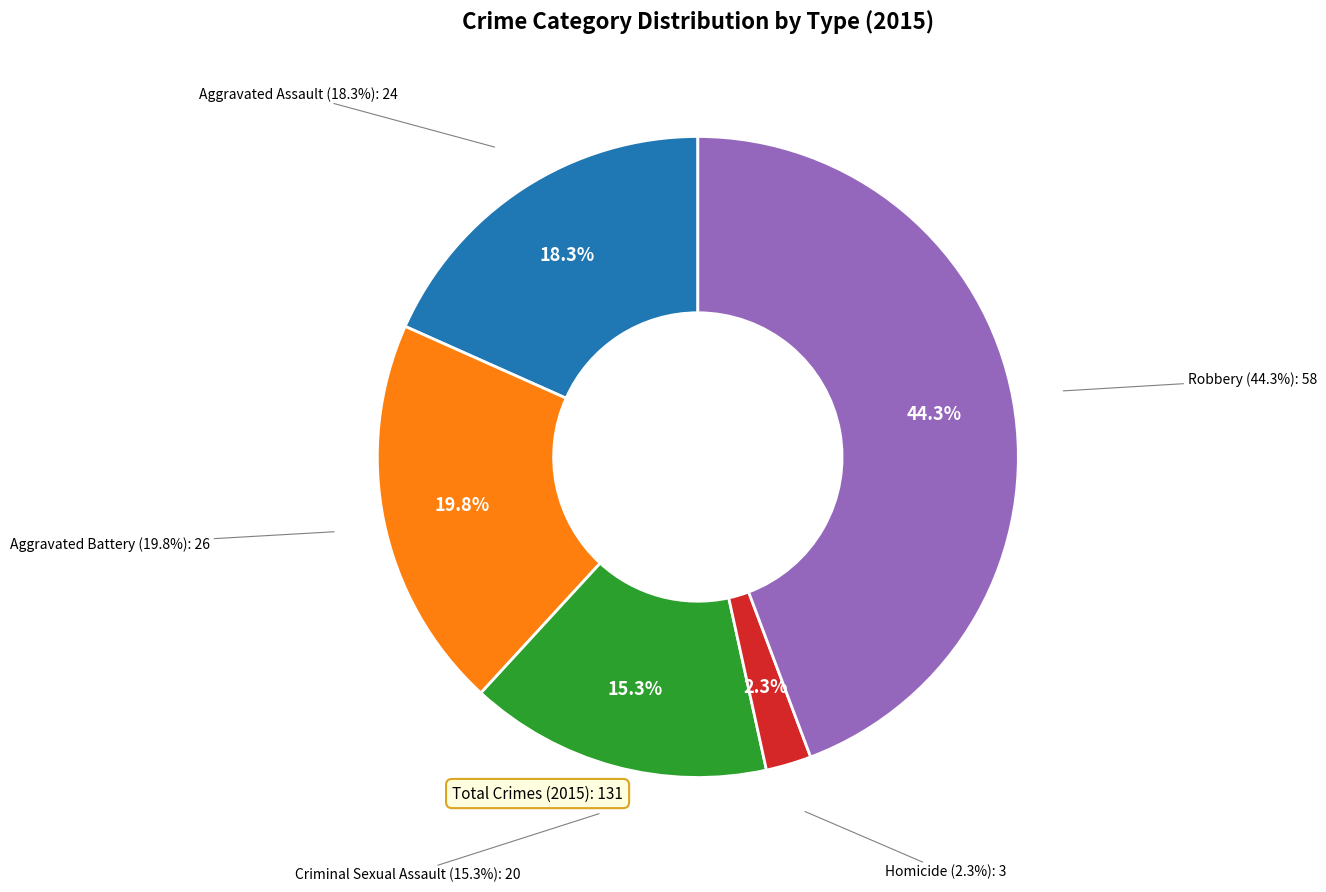

To the nearest percent, what is the combined percentage of Aggravated Assault and Homicide?

21%